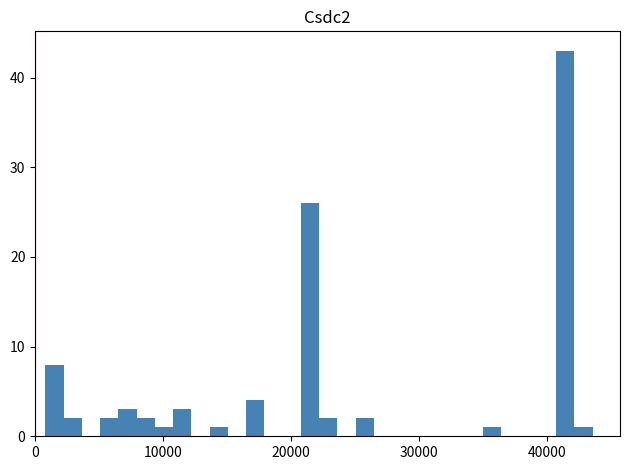

Around what value on the x-axis is the tallest bar? Give the approximate position of its centre, as read against the axis.

41000